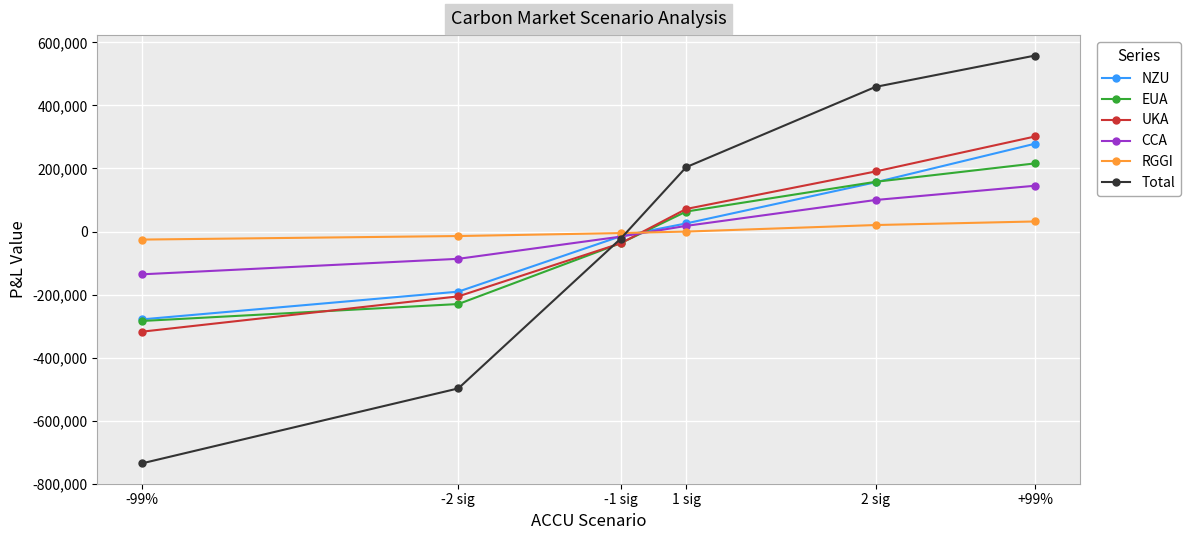

Is the value of NZU at +99% greater than the value of EUA at 2 sig?

Yes